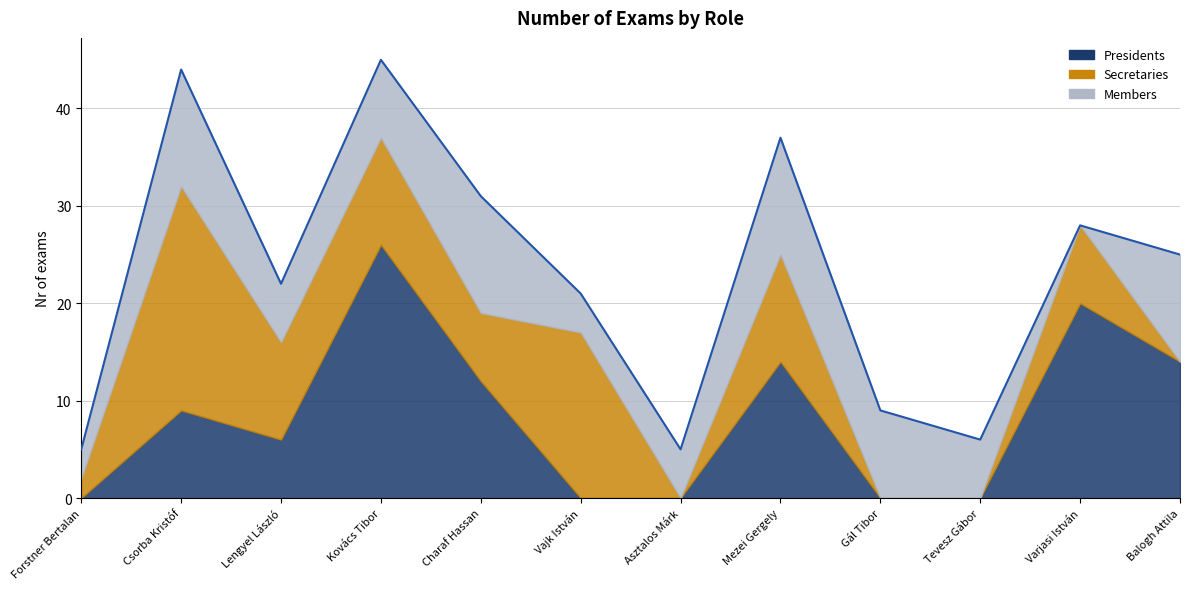

The value at Tevesz Gábor is 9. True or false?

False